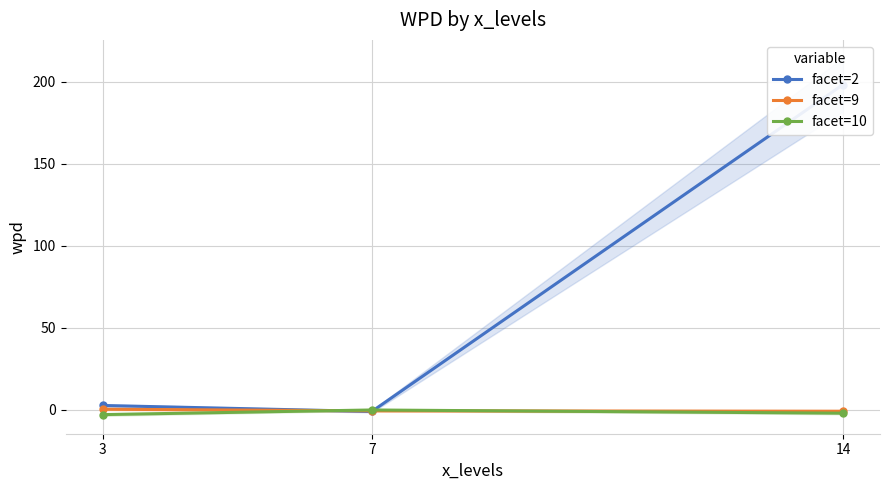

Reading left to right, what are all the values shown in this chart?

facet=2: 3=2.6	7=-1.1	14=198.3
facet=9: 3=0.3	7=-0.7	14=-0.9
facet=10: 3=-3.0	7=-0.2	14=-2.1